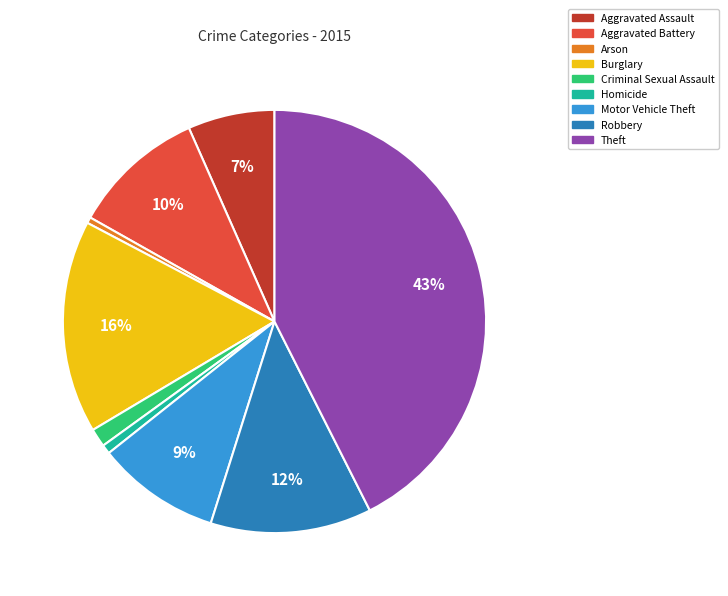

How many slices are in this pie chart?

9